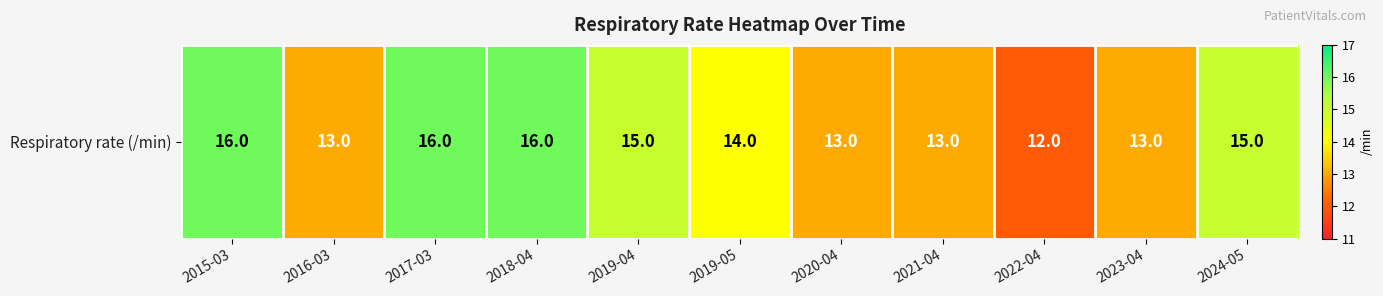

How many data points are less than 14?

5